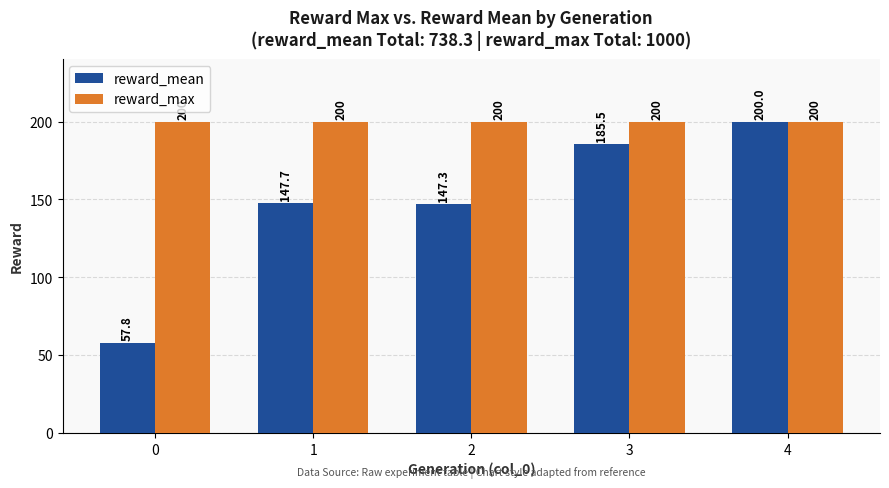

The value of reward_mean at 0 is 19.6. True or false?

False